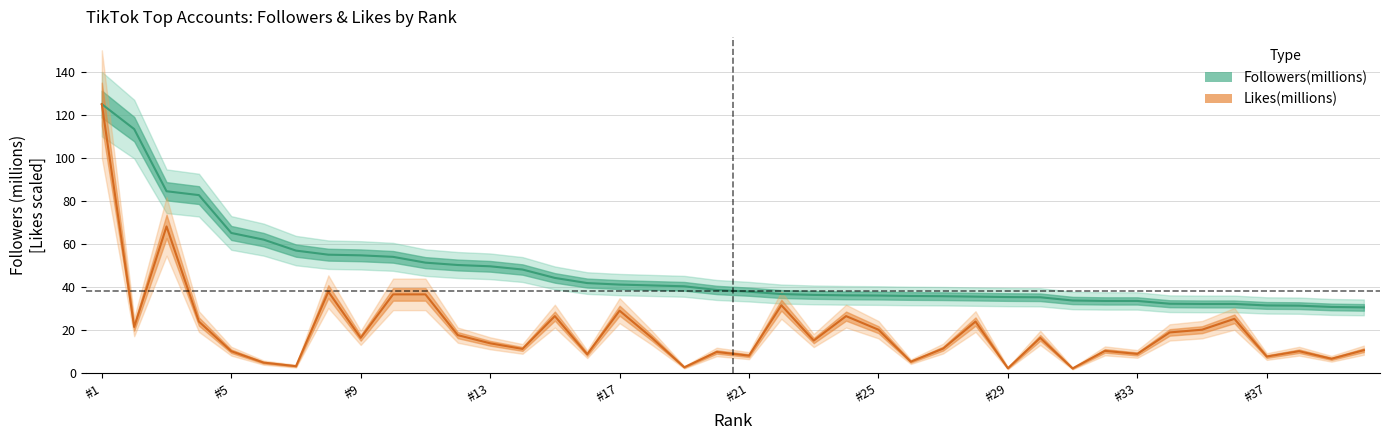

Which has a higher value, 37 or 3?

3